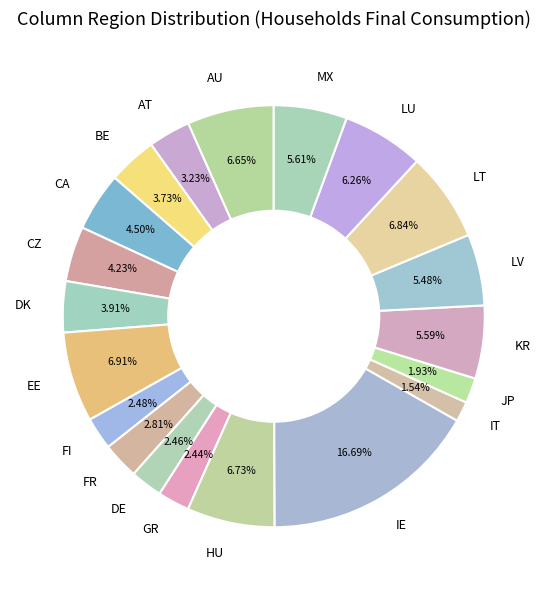

How many segments does this pie chart have?

20